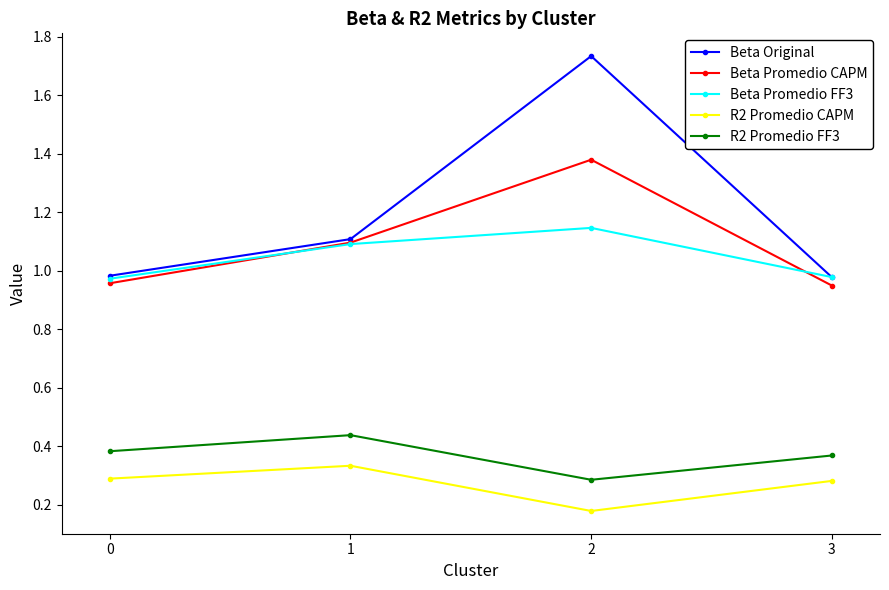

Rank the series at 2 from highest to lowest value.

Beta Original, Beta Promedio CAPM, Beta Promedio FF3, R2 Promedio FF3, R2 Promedio CAPM